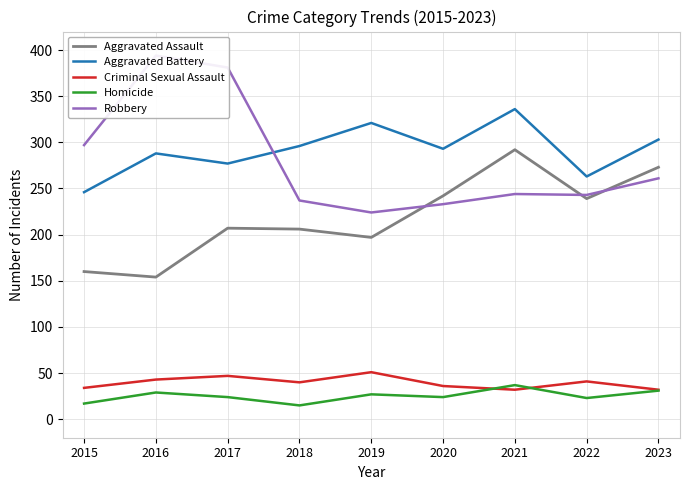

What is the value of the Homicide point at the 6th from the left?

24